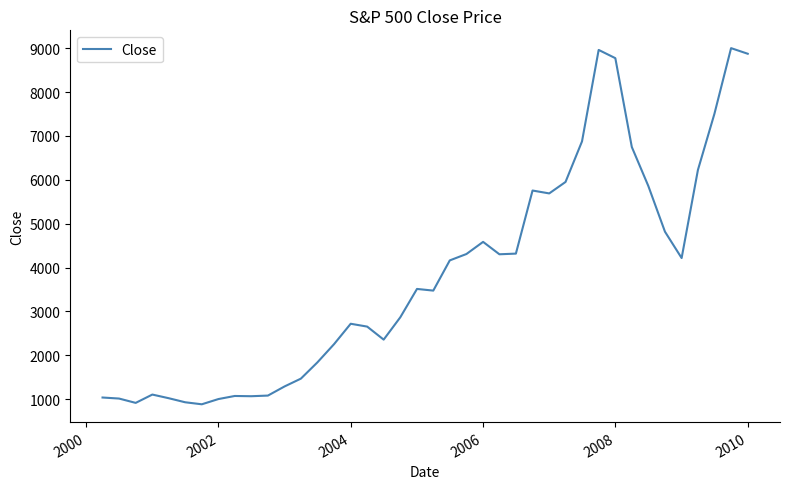

What is the greatest value displayed?

9002.4